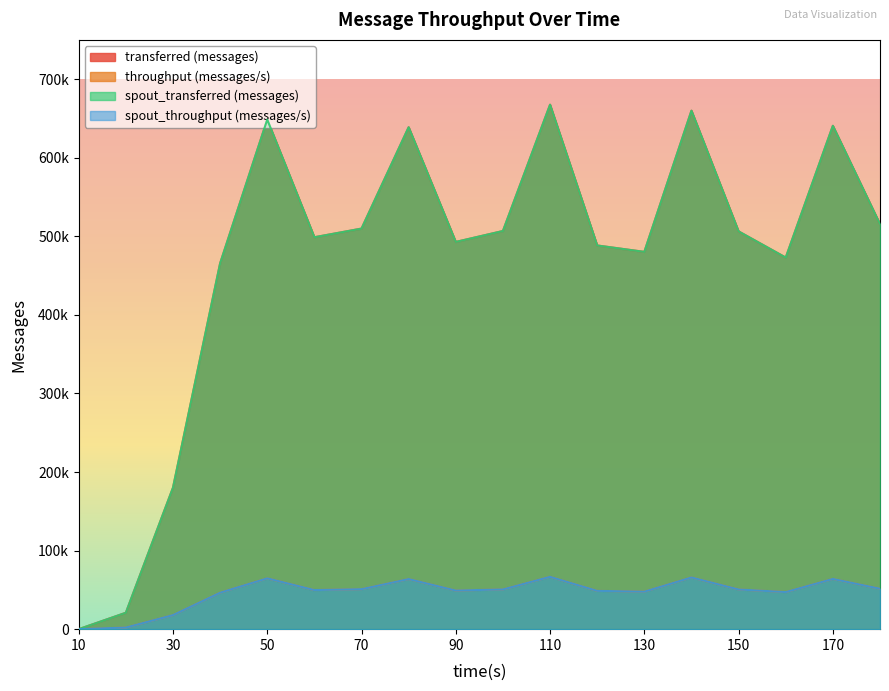

What are all the series names shown in the legend?

transferred (messages), throughput (messages/s), spout_transferred (messages), spout_throughput (messages/s)